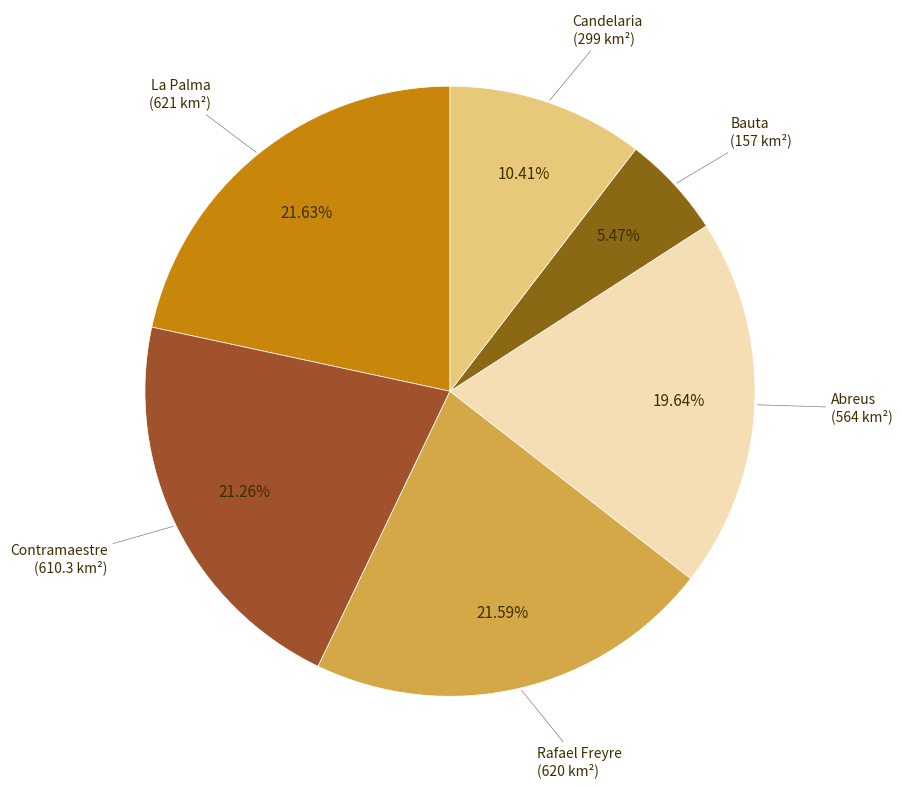

How many segments does this pie chart have?

6